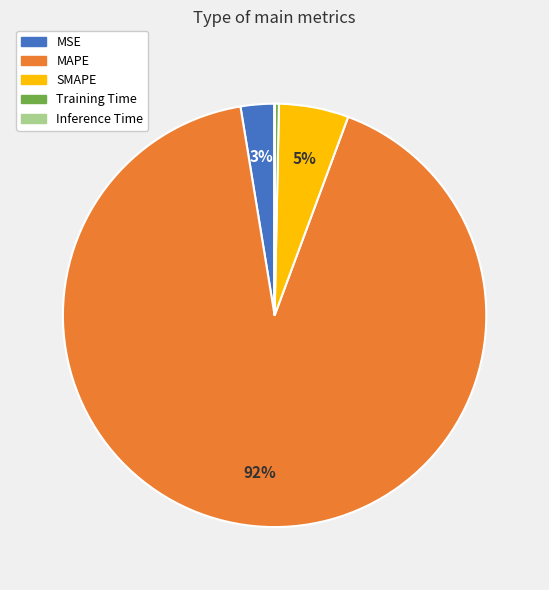

True or false: MSE accounts for 16% of the total.

False